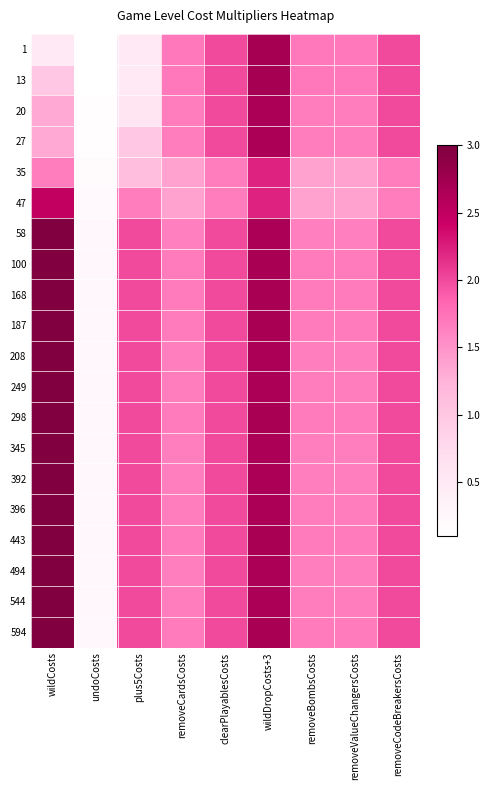

What is the spread (max minus min) of values at removeCodeBreakersCosts?

0.3